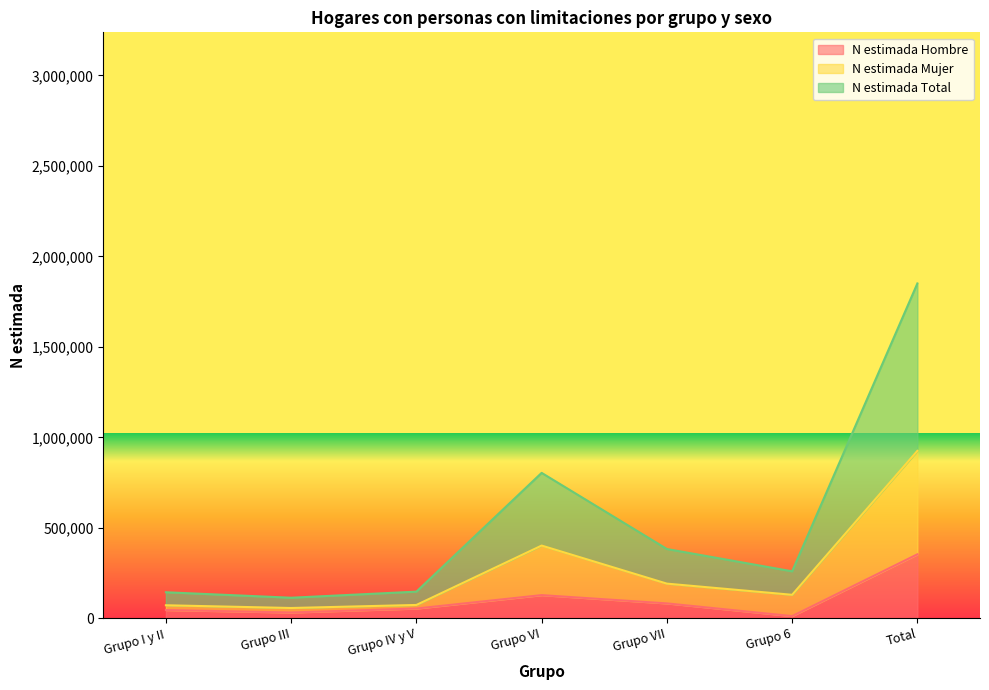

True or false: N estimada Hombre and N estimada Total intersect in this chart.

False